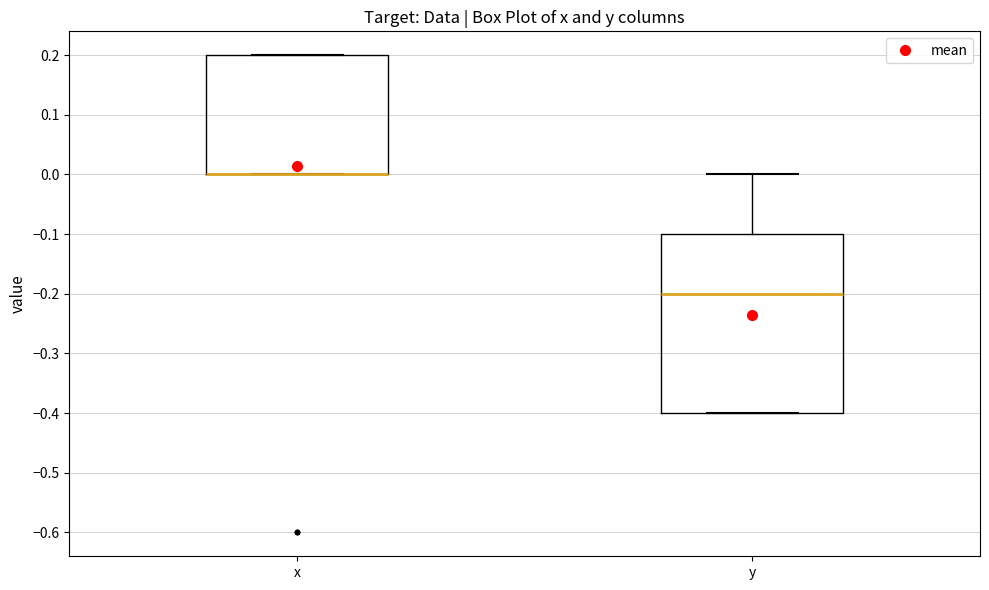

Reading left to right, transcribe this box plot: for each box, give where its median line is, the range the box spans, and where its two whiskers end, as read against the y-axis. The values are not printed on the chart, so give them approximately, as read against the axis.

x: median 0.0 (drawn on the box's lower edge), box 0.0 to 0.2, whiskers 0.0 to 0.2
y: median -0.2, box -0.4 to -0.1, whiskers -0.4 to 0.0